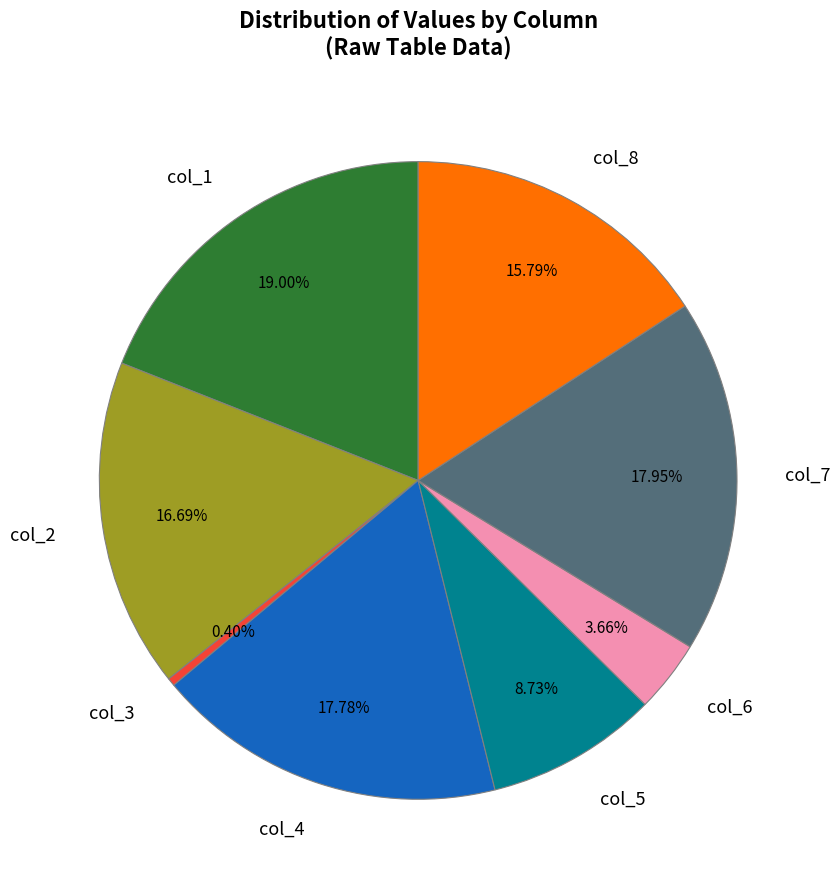

Which has a higher value, col_6 or col_5?

col_5